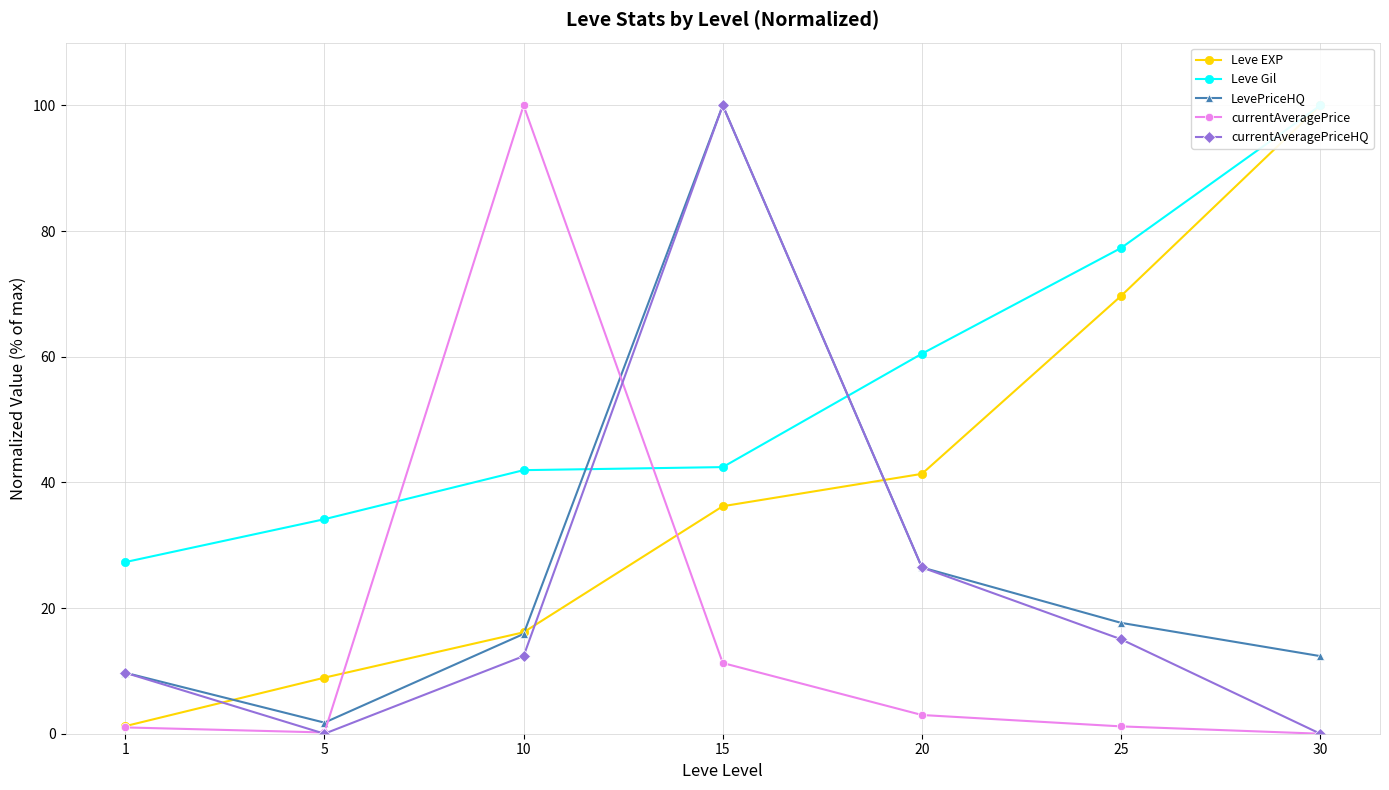

What is the sum of all Leve Gil values?

383.7